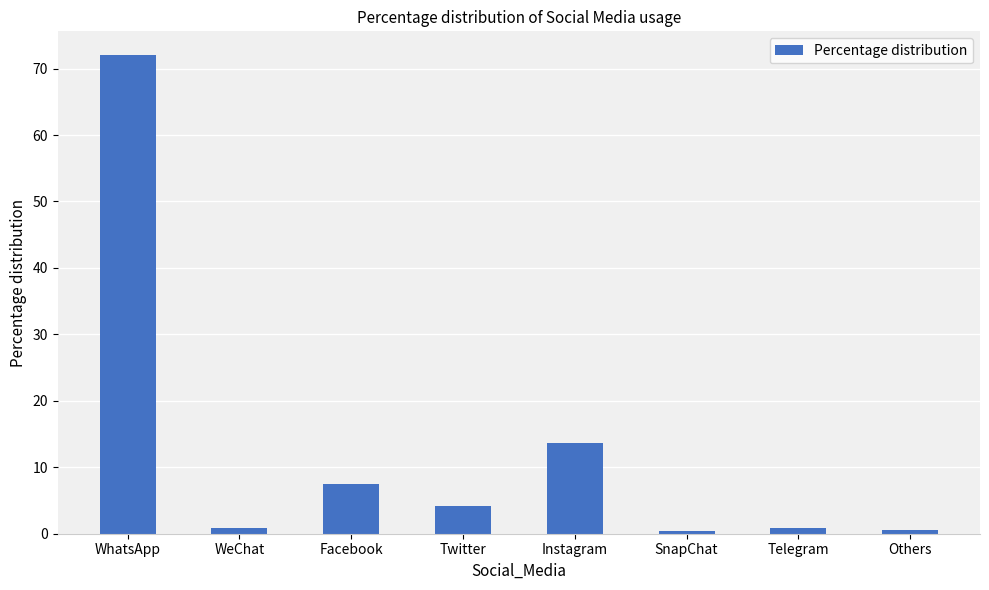

At which label is the value closest to 36?

Instagram